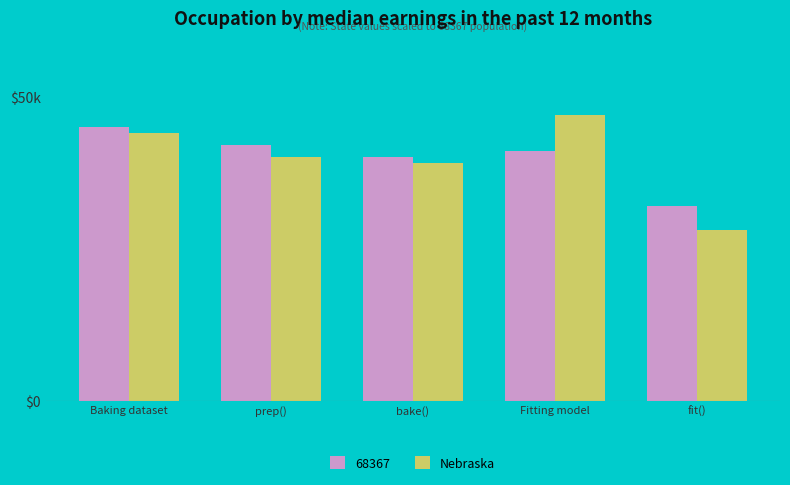

At which category does the chart reach its peak across all series?

Fitting model